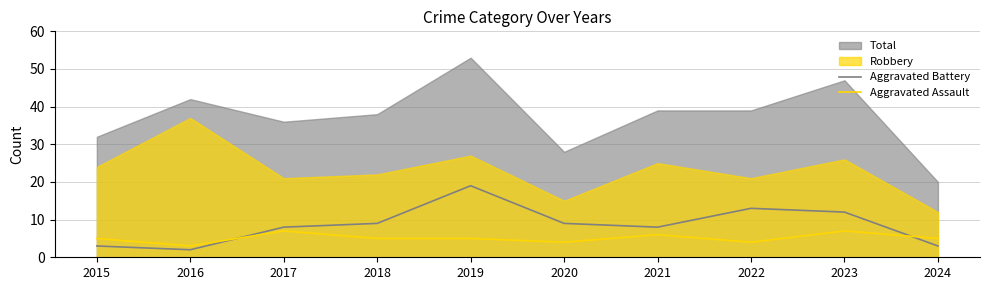

Which has a higher value, 2020 or 2022?

2022